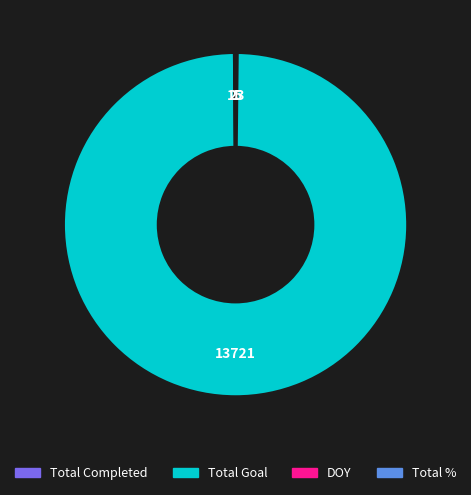

Is Total Goal the majority of the pie?

Yes